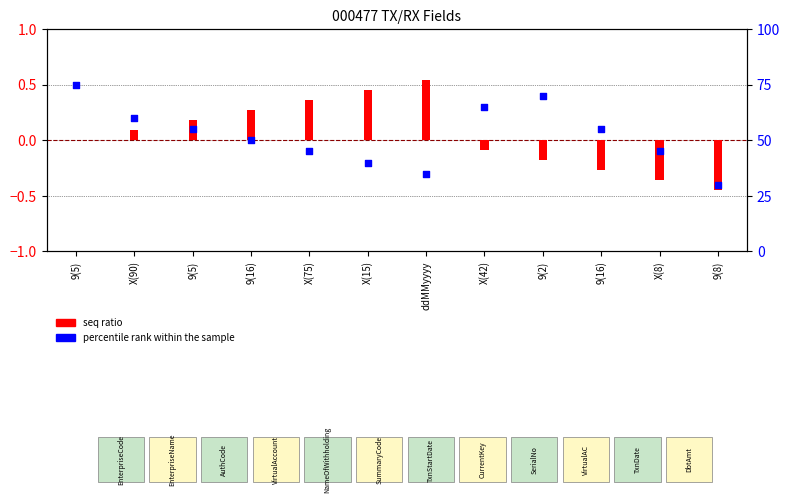

Which series contains the lowest Y value?

seq ratio